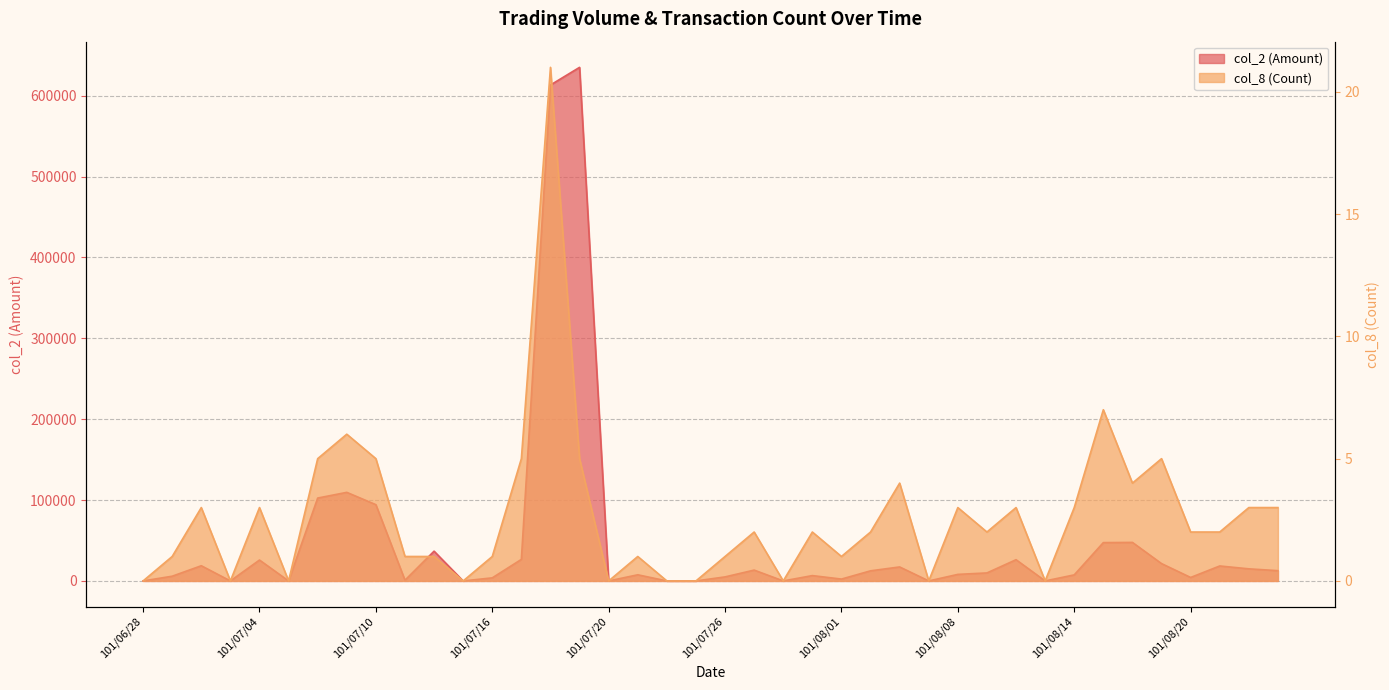

The value of col_2 (Amount) at 101/07/05 is 0. True or false?

True